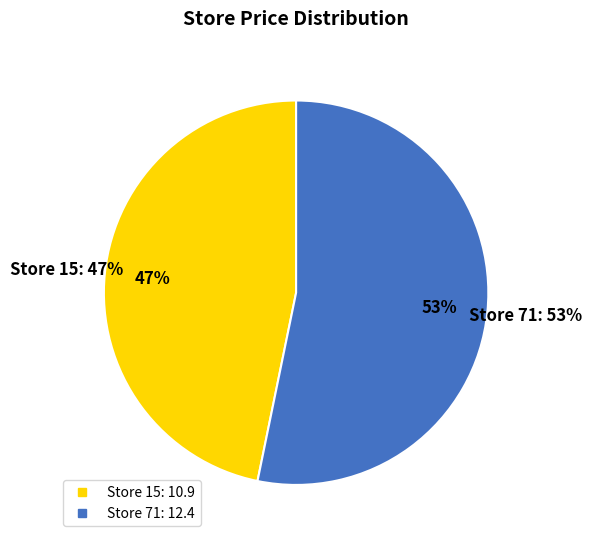

How many segments does this pie chart have?

2